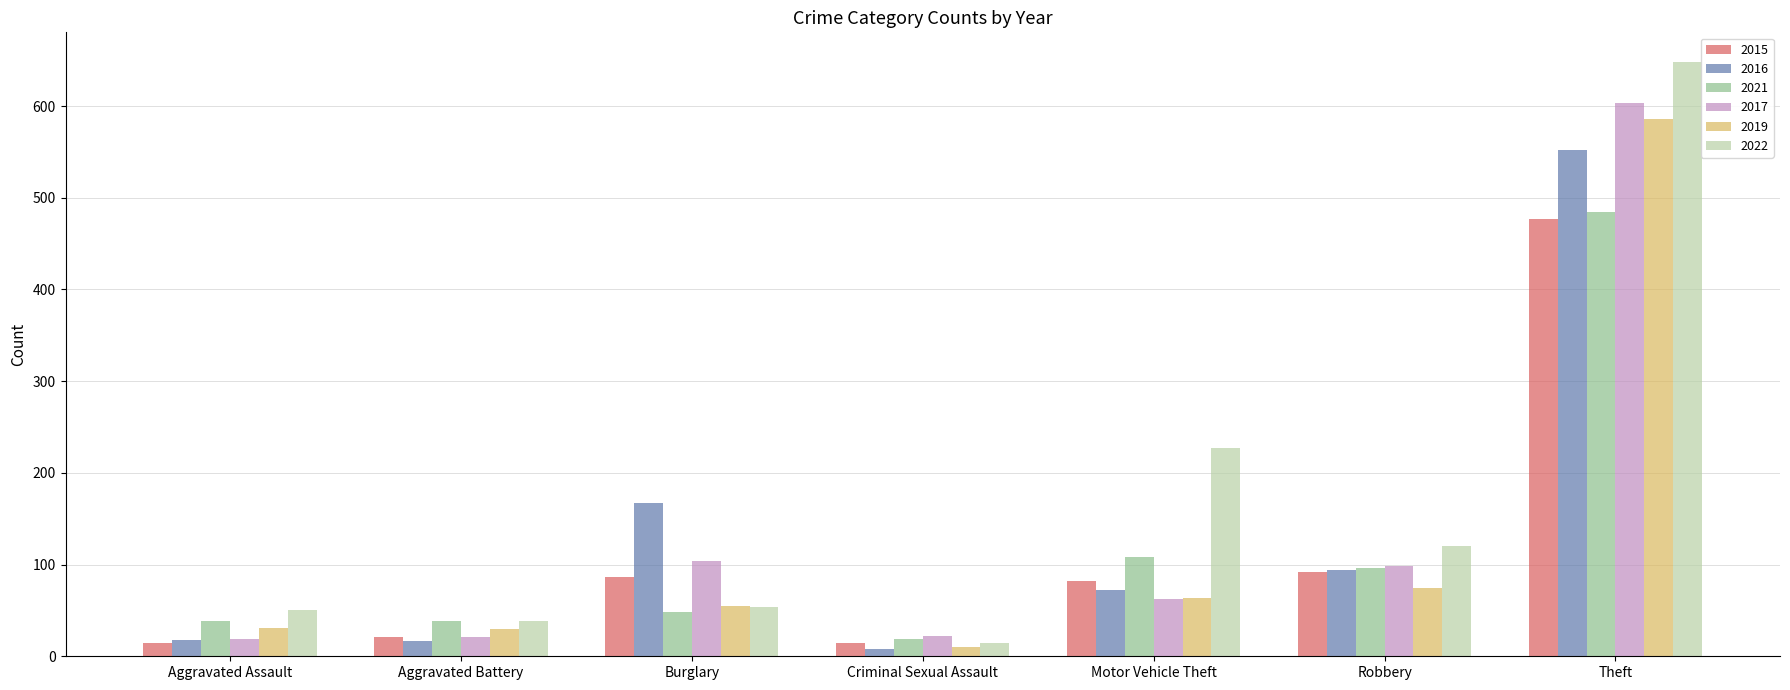

True or false: 2016 has a value of 167 at Burglary.

True